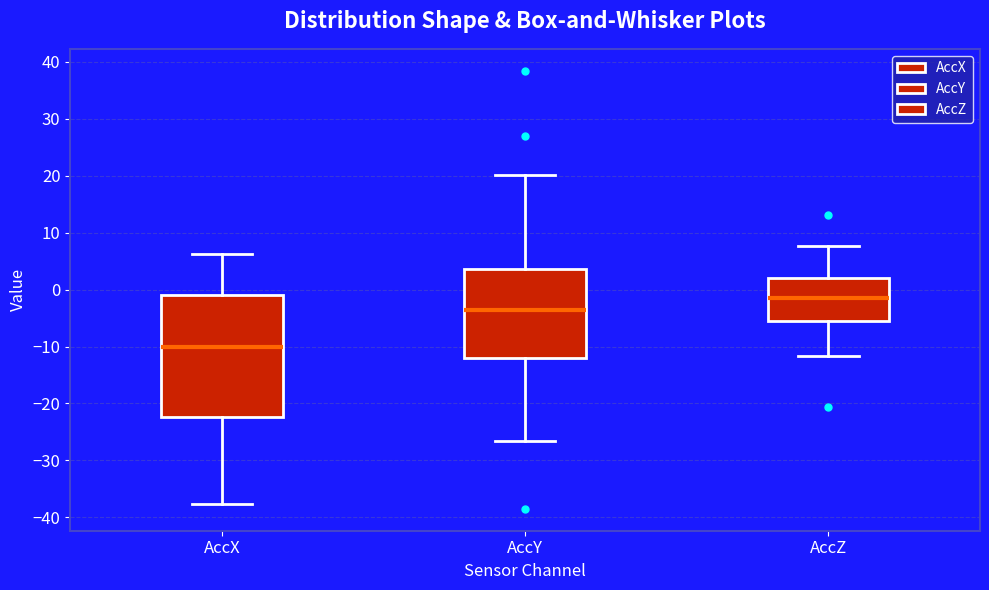

Which box is the tallest, from its lower edge to its upper edge?

AccX